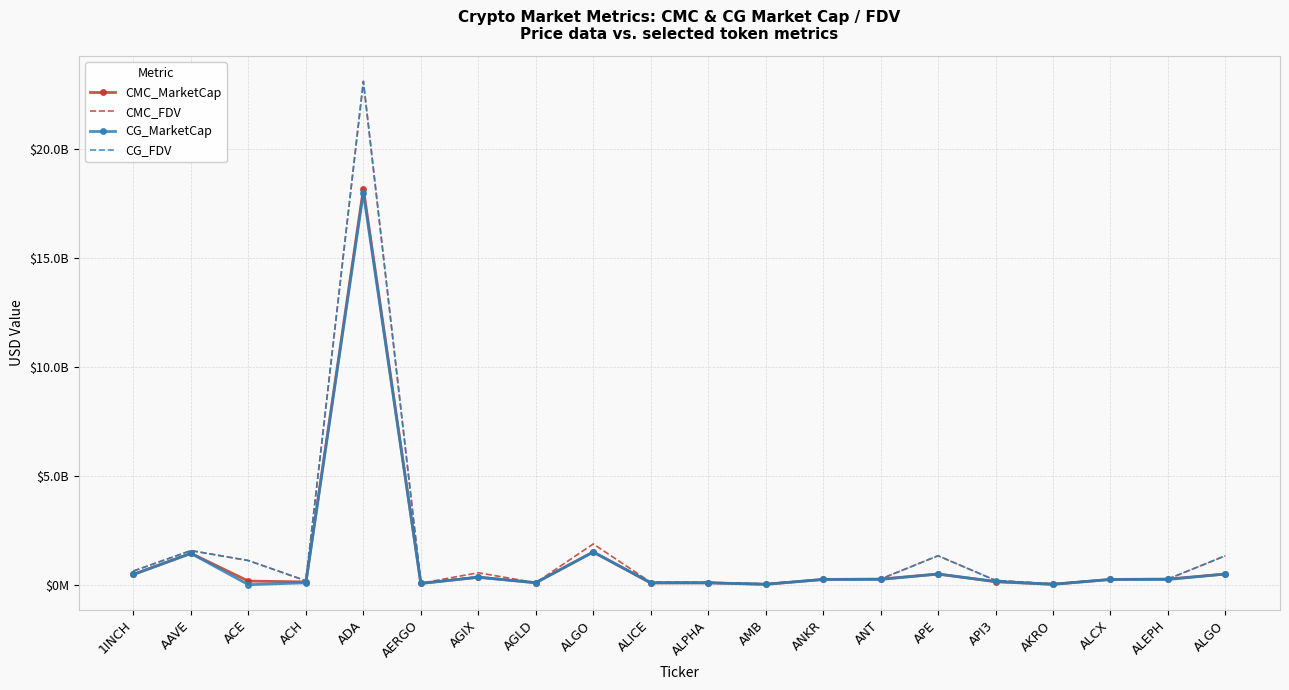

Which series has the widest spread of values?

CMC_FDV